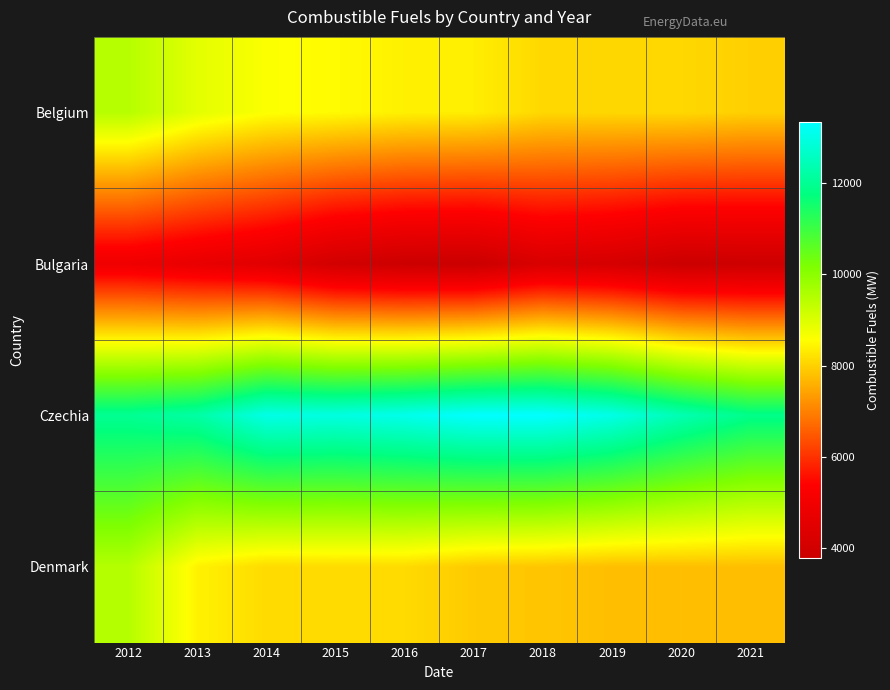

What is the difference between the highest and lowest values at 2016?

9265.0